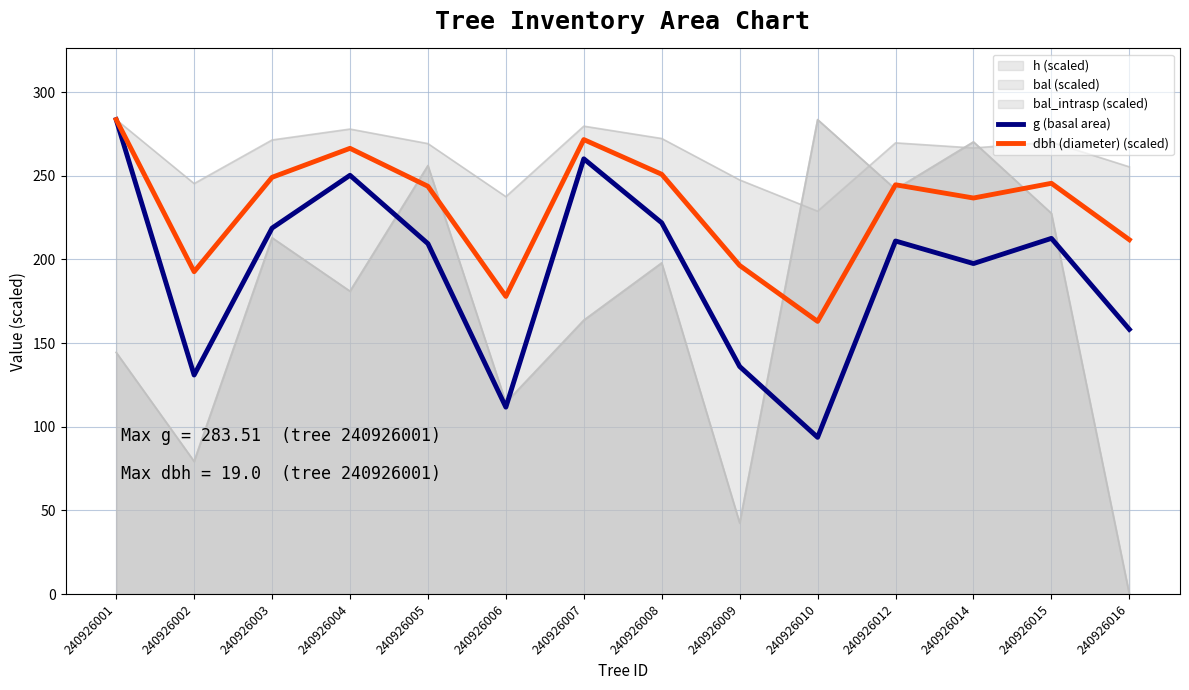

What is the total value across all series at 240926003?

467.7